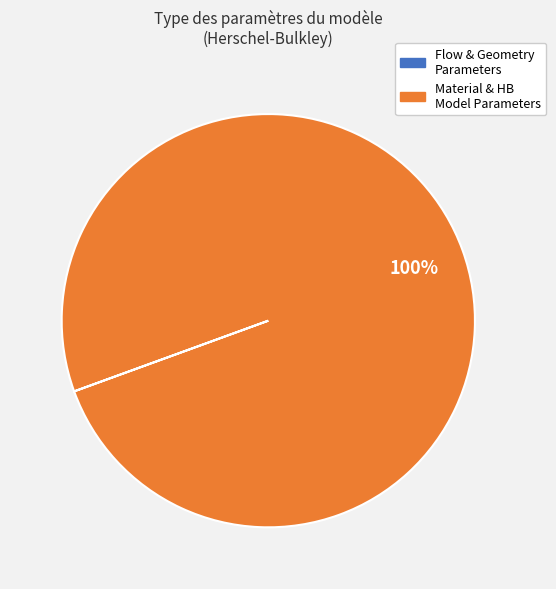

Which slice is the largest?

Material & HB Model Parameters